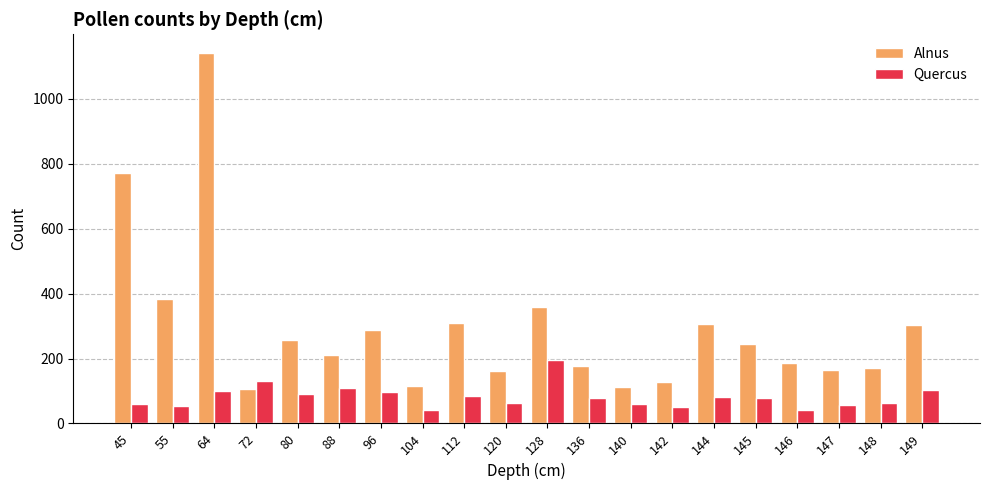

What is the value of the Alnus bar at the 17th from the left?

185